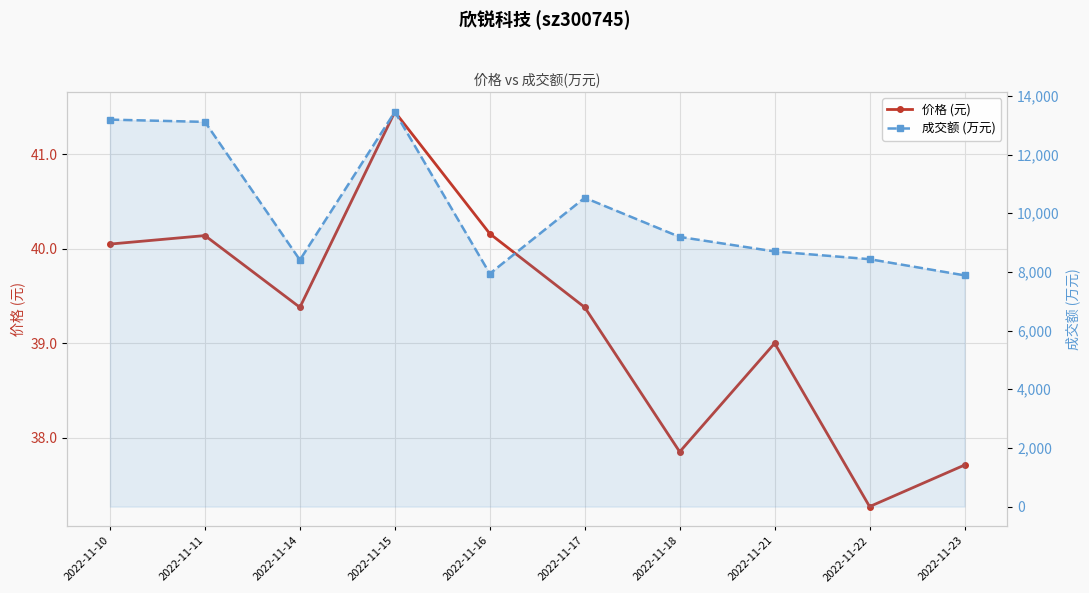

True or false: 价格 (元) has a value of 17.7 at 2022-11-16.

False